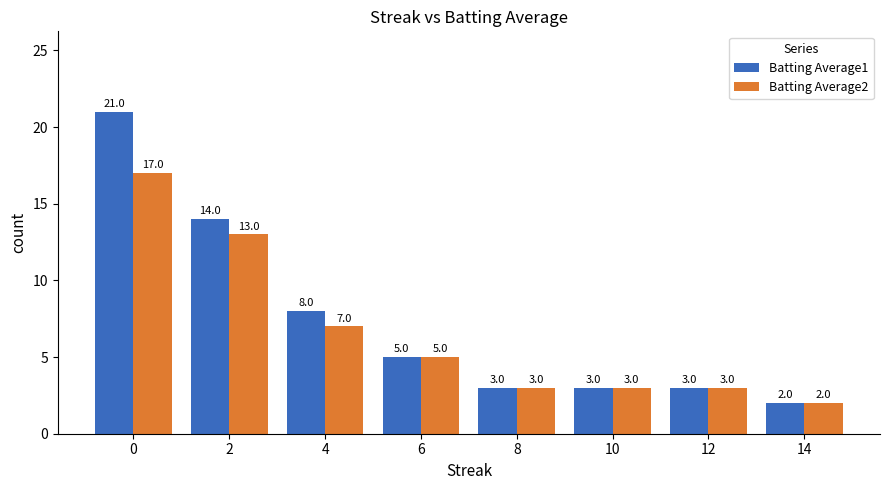

What is the average value of the Batting Average1 series?

7